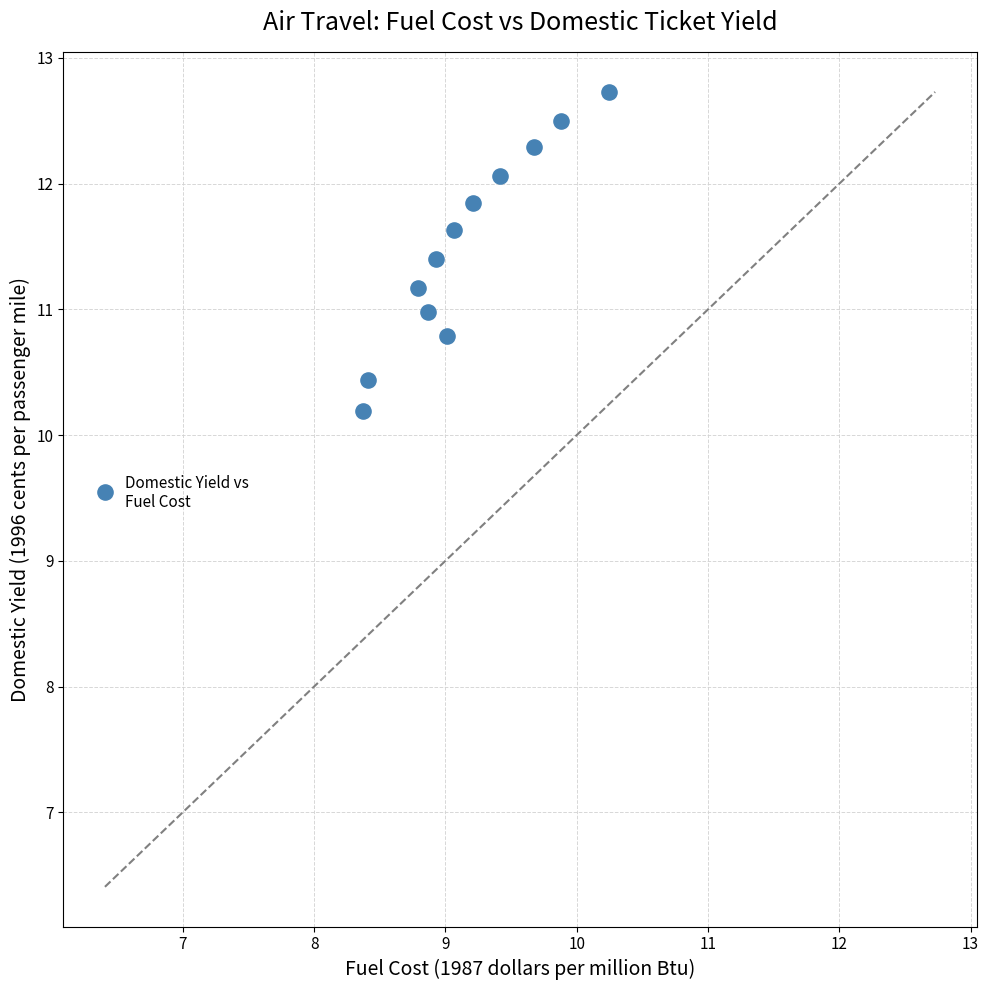

What is the range of Y values (max minus min)?

3.2